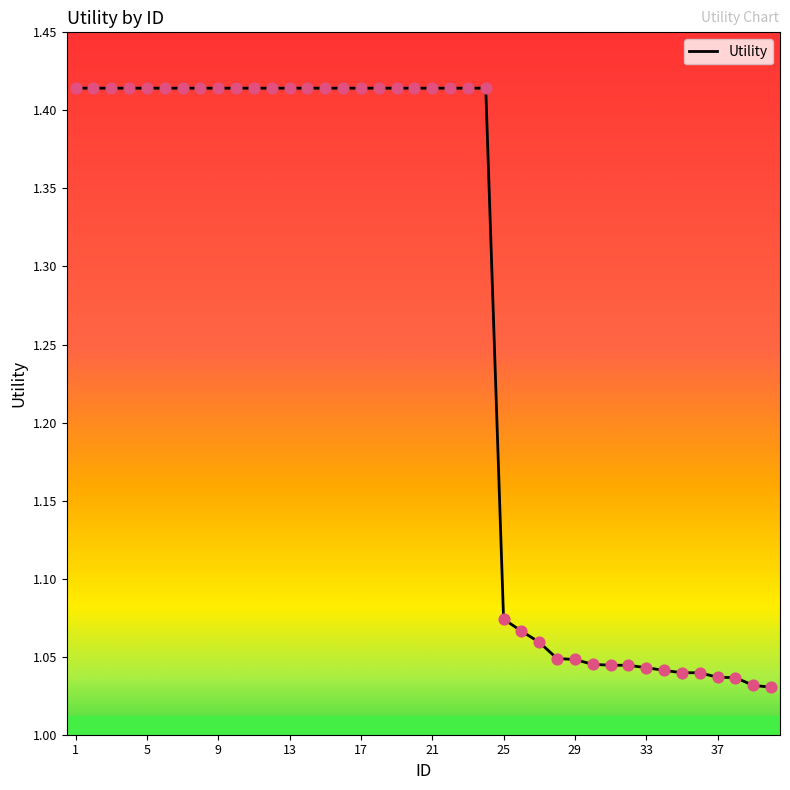

What is the difference between the maximum and minimum values?

0.4